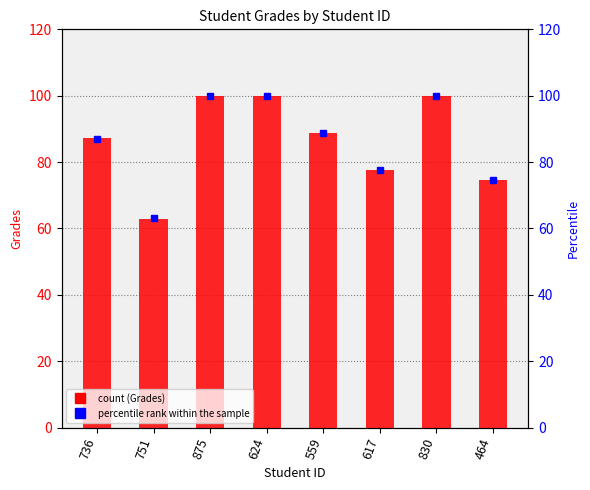

What is the label of the 6th bar from the right?

875